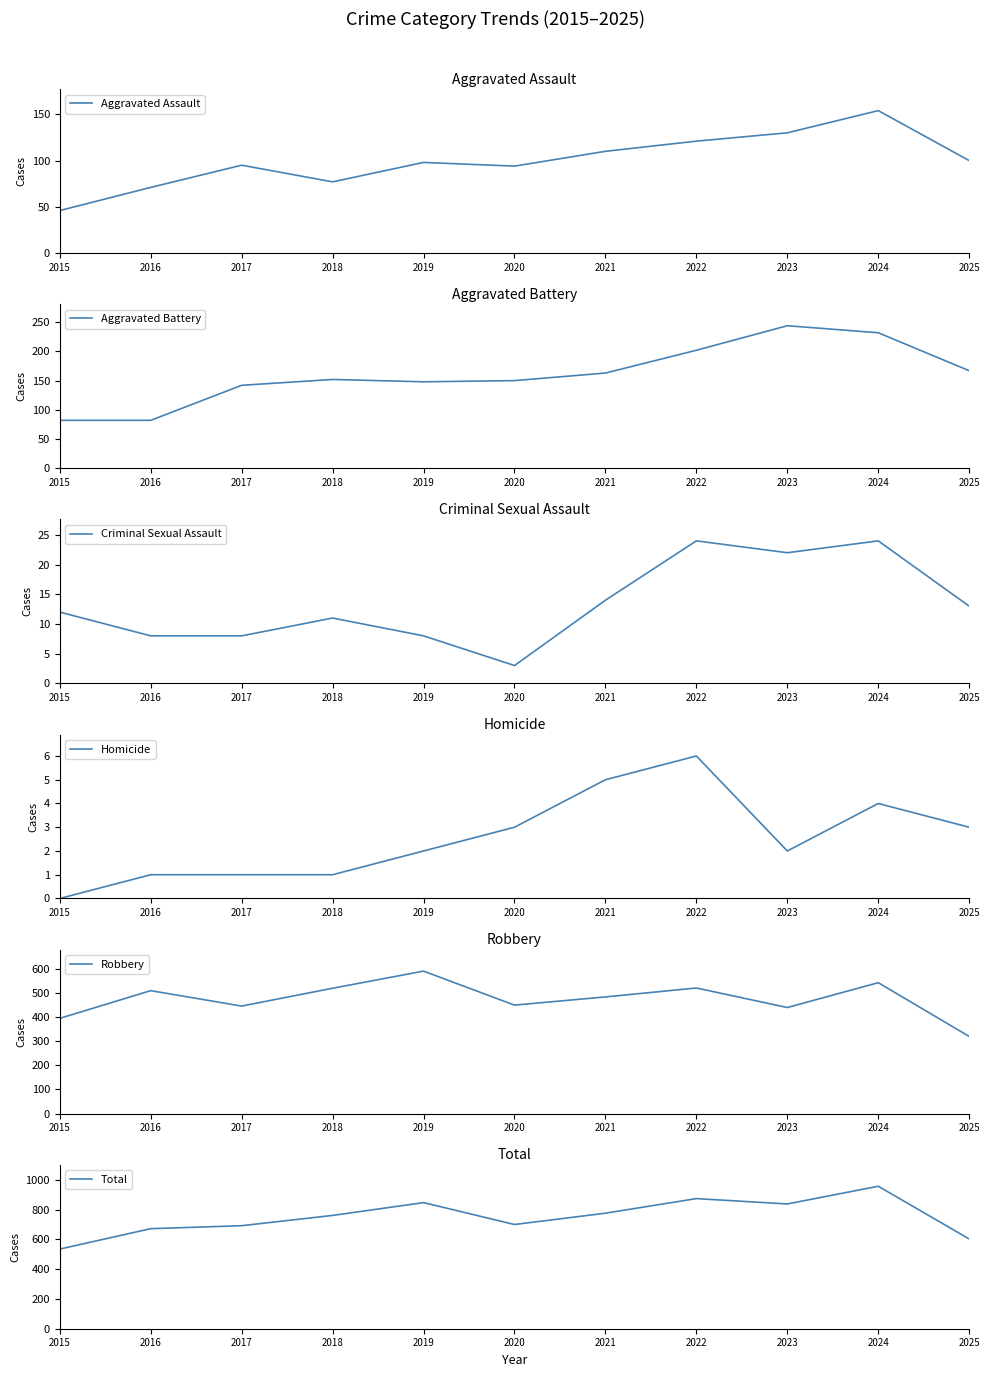

How many values in Homicide are above zero?

10